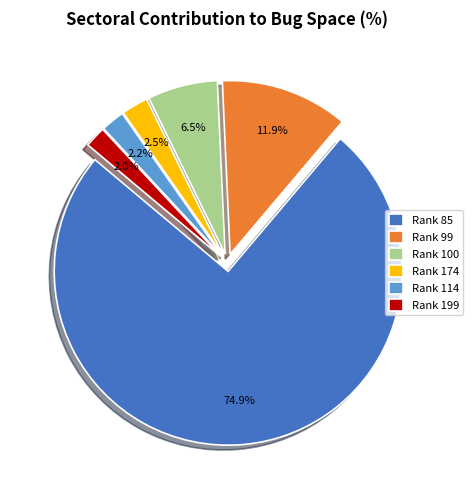

Is the sum of Rank 85 and Rank 199 greater than half?

Yes